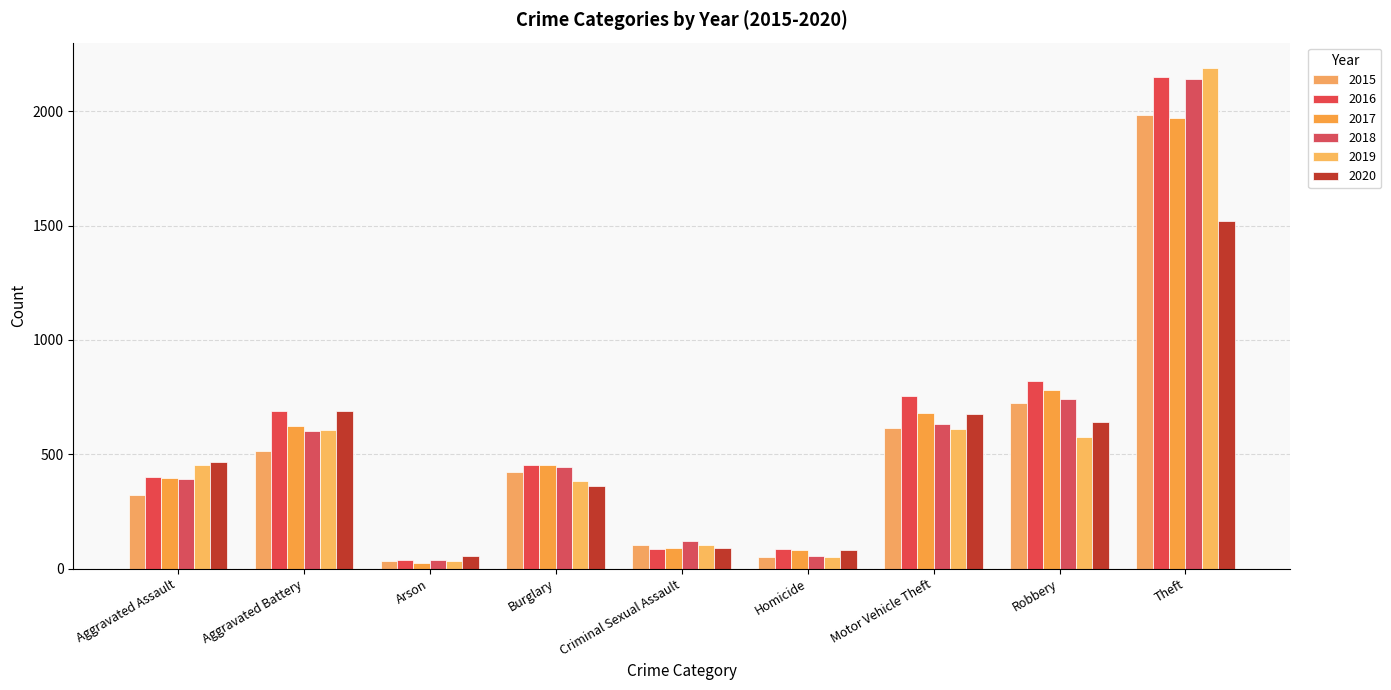

Which series has the largest range (max minus min)?

2019